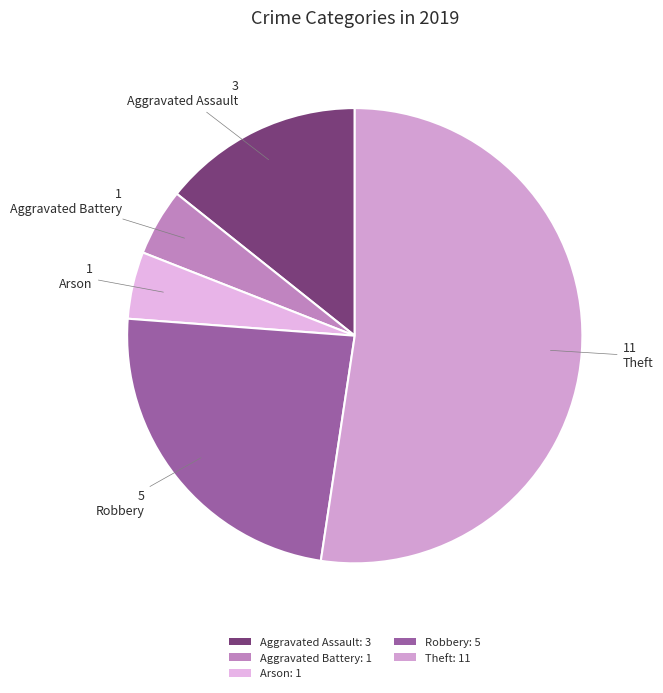

To the nearest percent, what is the difference between the largest and smallest slice percentages?

48%